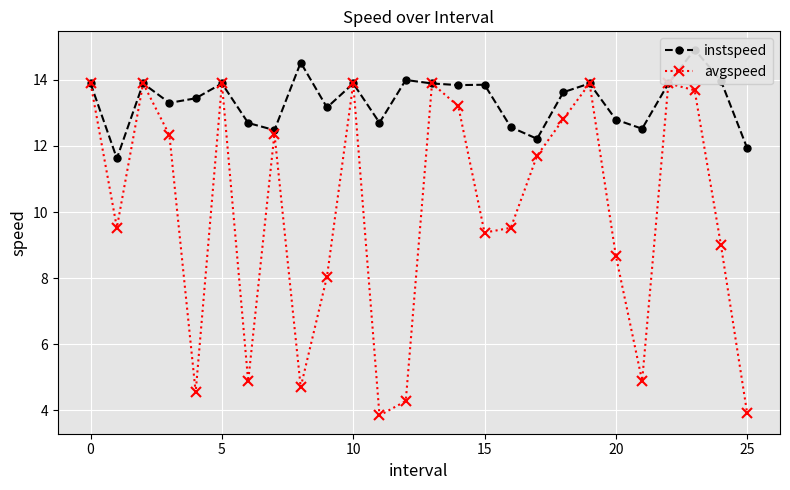

Count the number of categories in the chart.

26